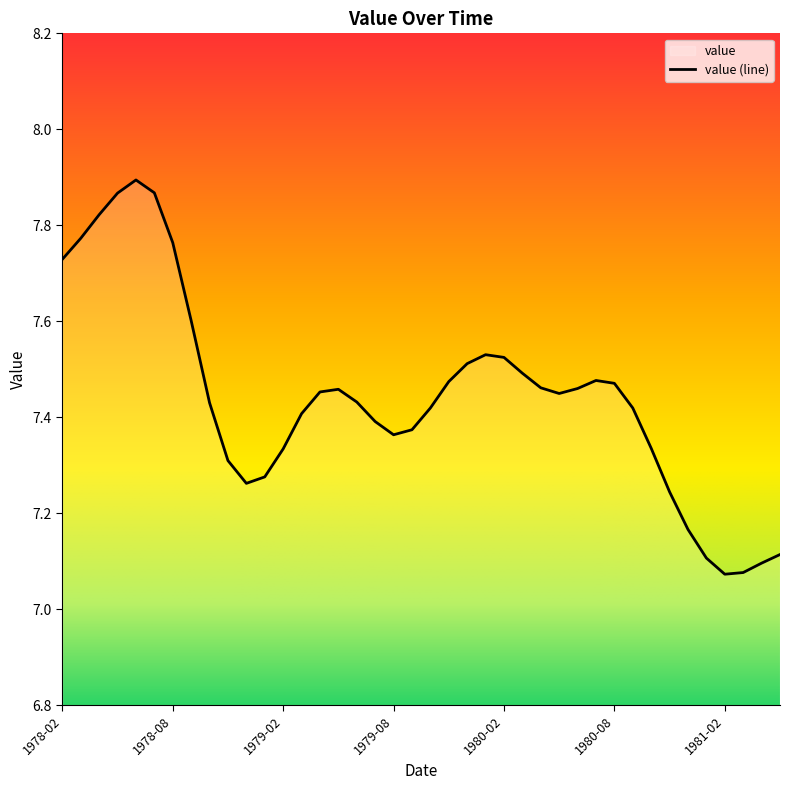

Count the number of data series in this chart.

1